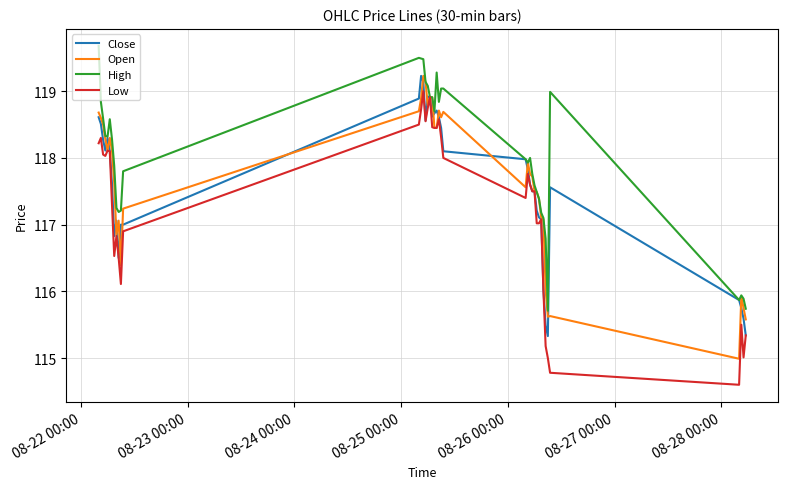

Which series has the largest range (max minus min)?

Low